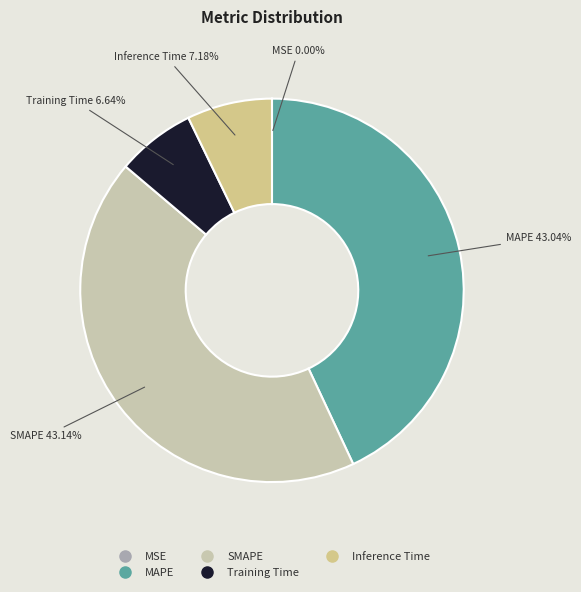

Which has a higher value, MAPE or Inference Time?

MAPE